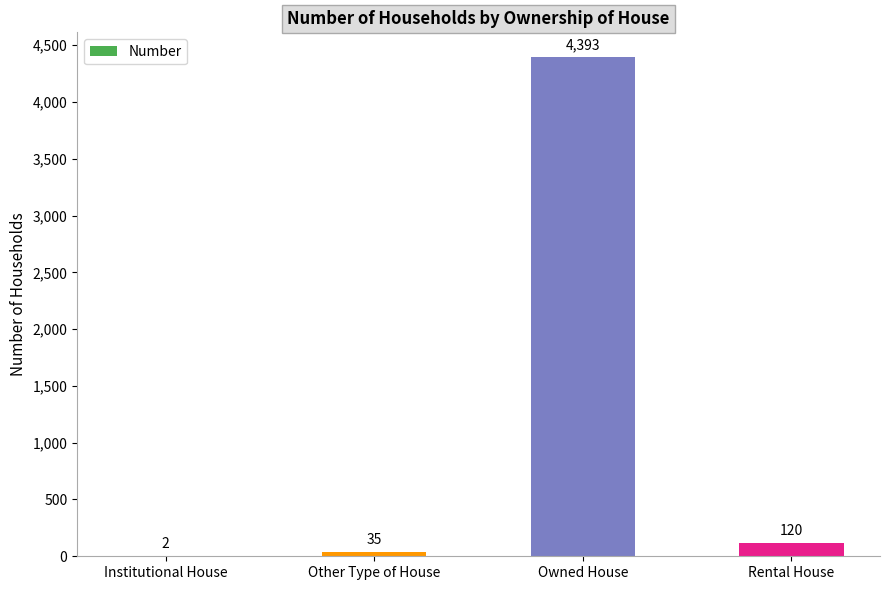

What is the difference between the values at Institutional House and Other Type of House?

33